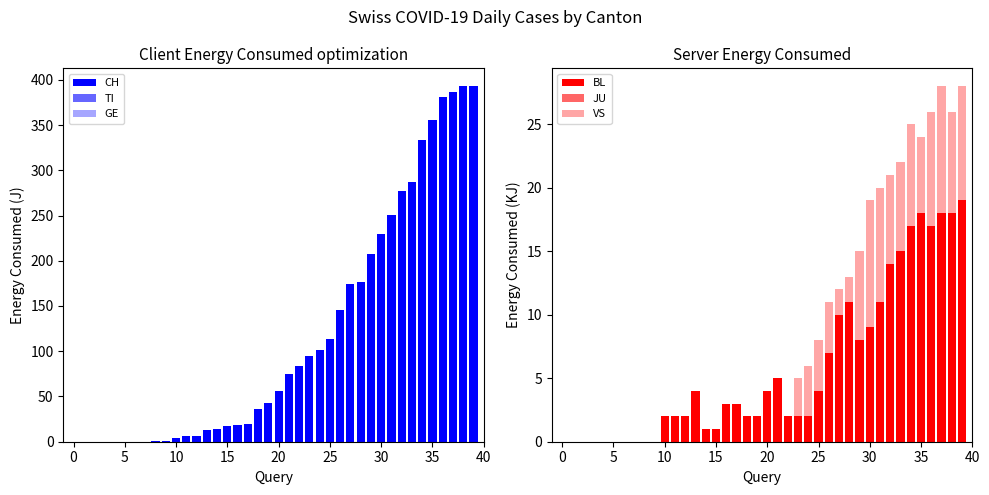

What is the sum of the CH values at 11 and 23?

101